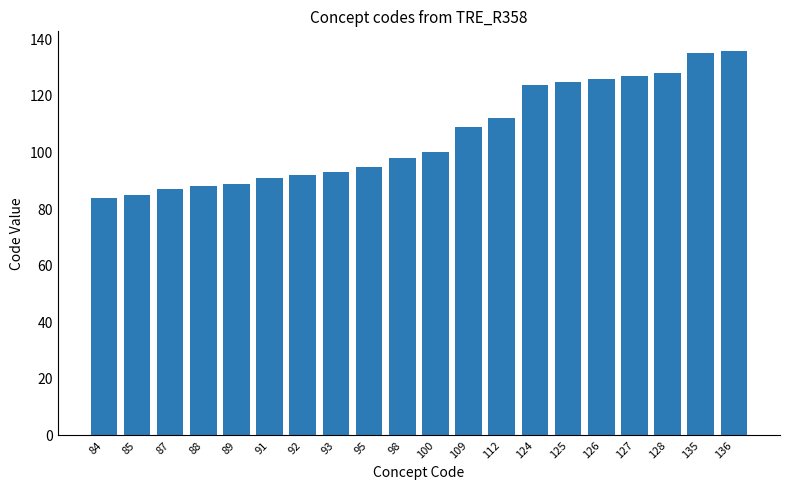

Count the number of data series in this chart.

1